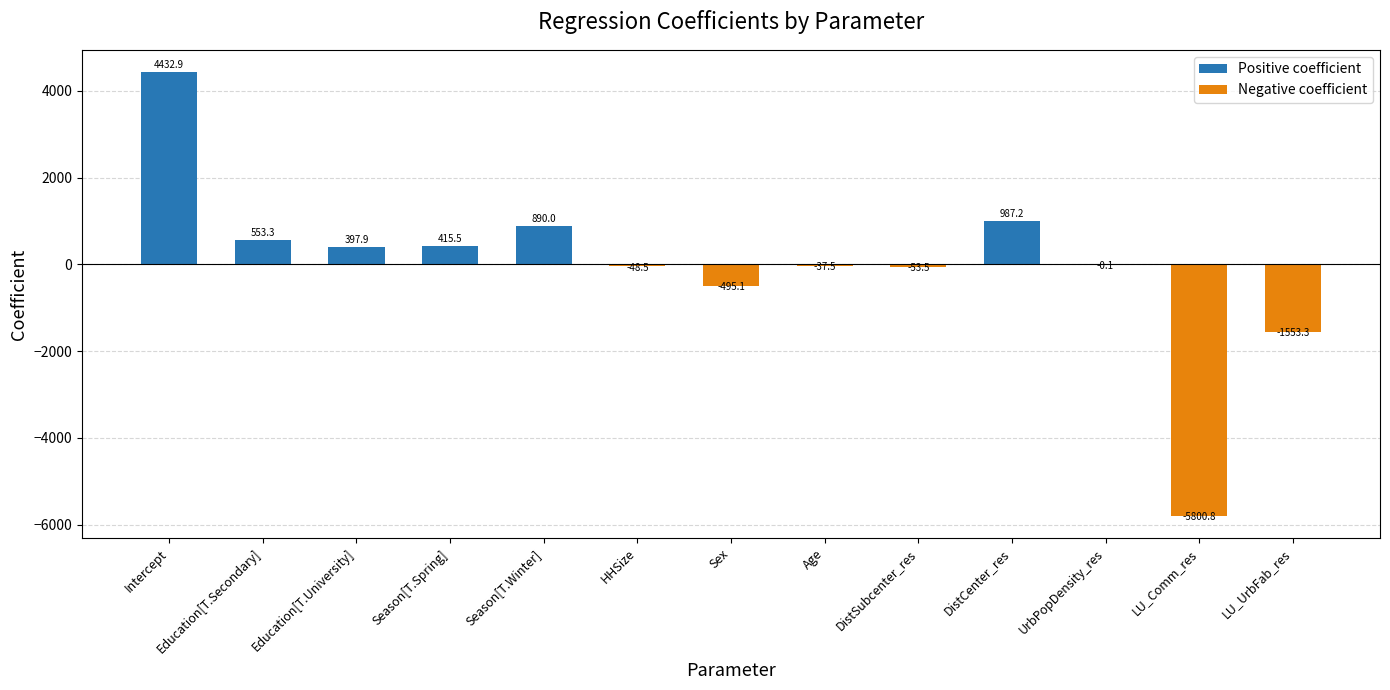

Read the value at HHSize.

-48.5